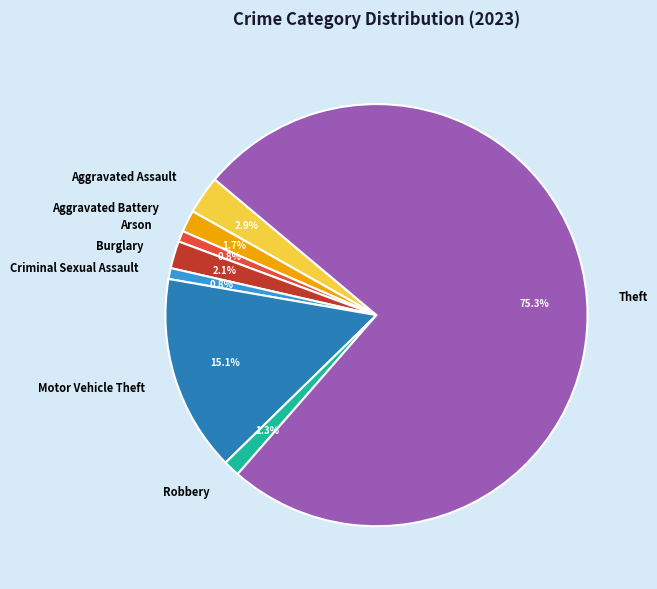

What is the majority slice?

Theft